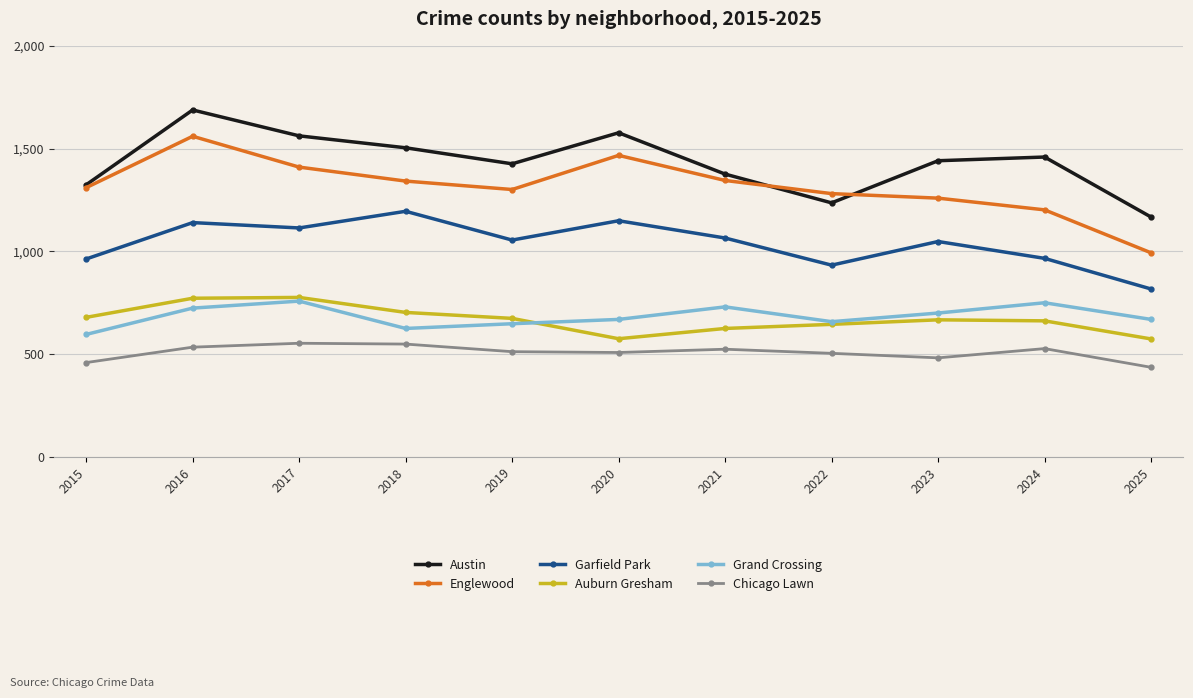

At 2025, list the series in order from smallest to largest.

Chicago Lawn, Auburn Gresham, Grand Crossing, Garfield Park, Englewood, Austin